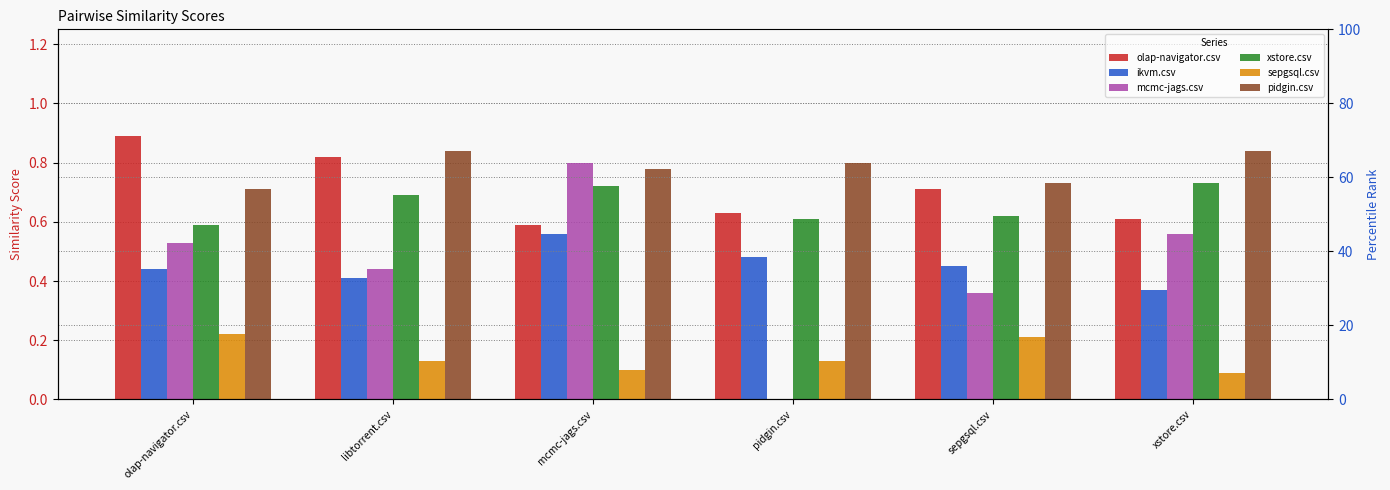

What is the value of the xstore.csv bar at the 2nd from the left?

0.7